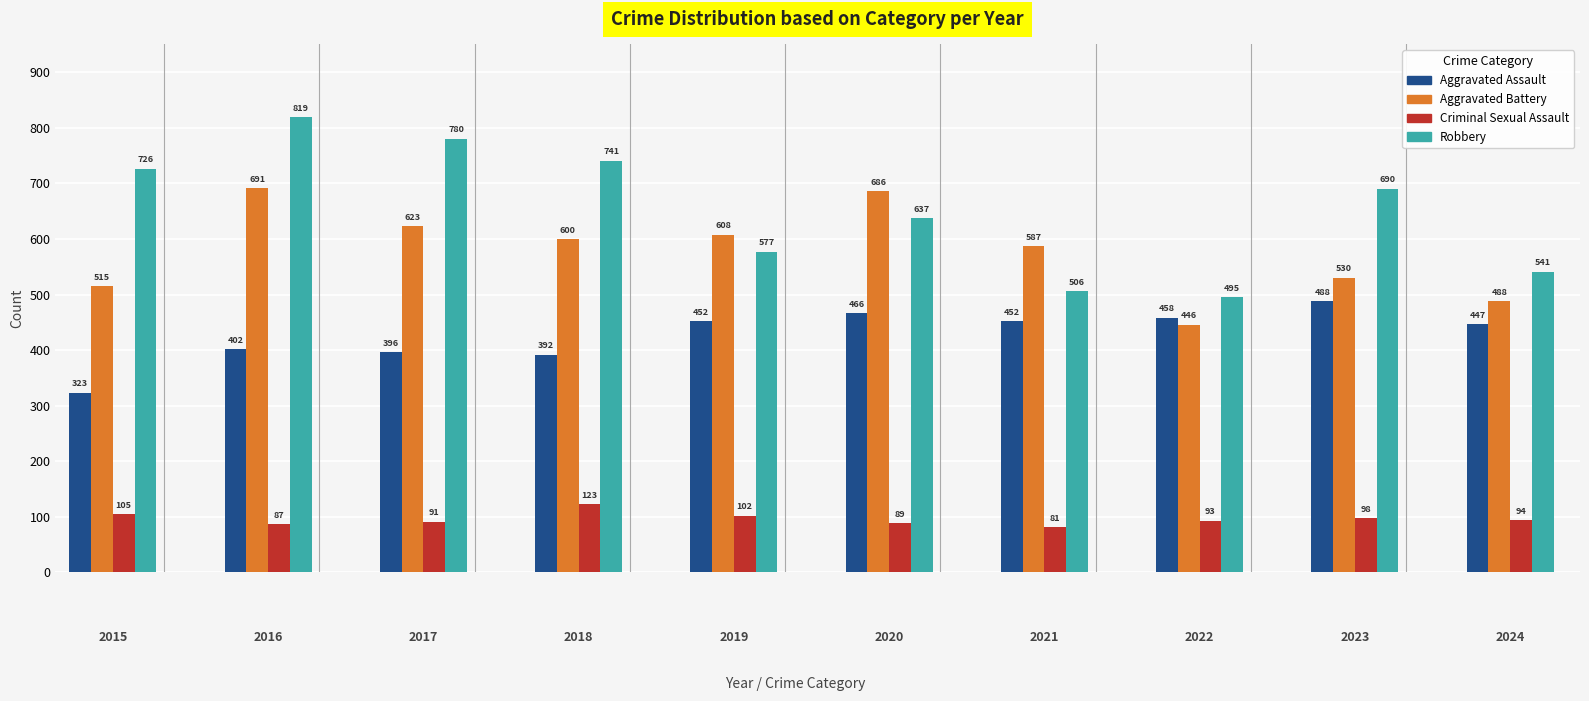

At how many categories does at least one series exceed 294?

10